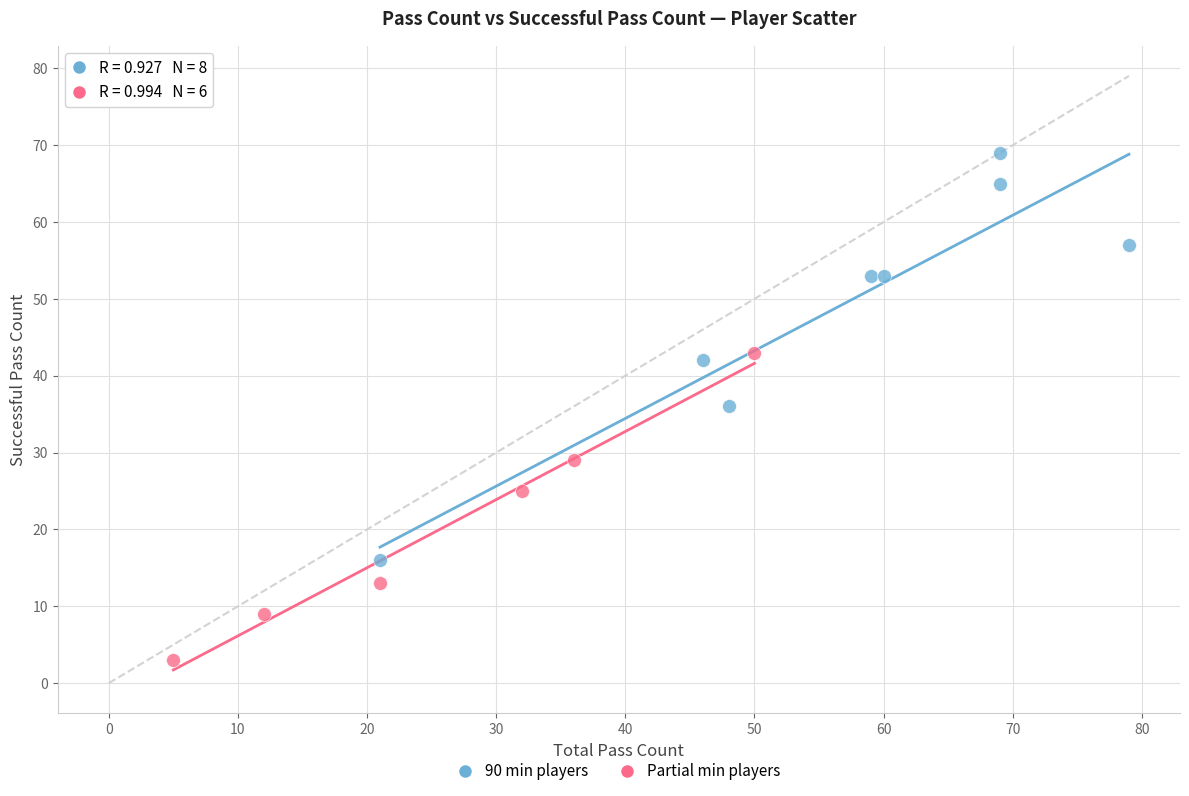

Which series contains the lowest Y value?

Partial min players